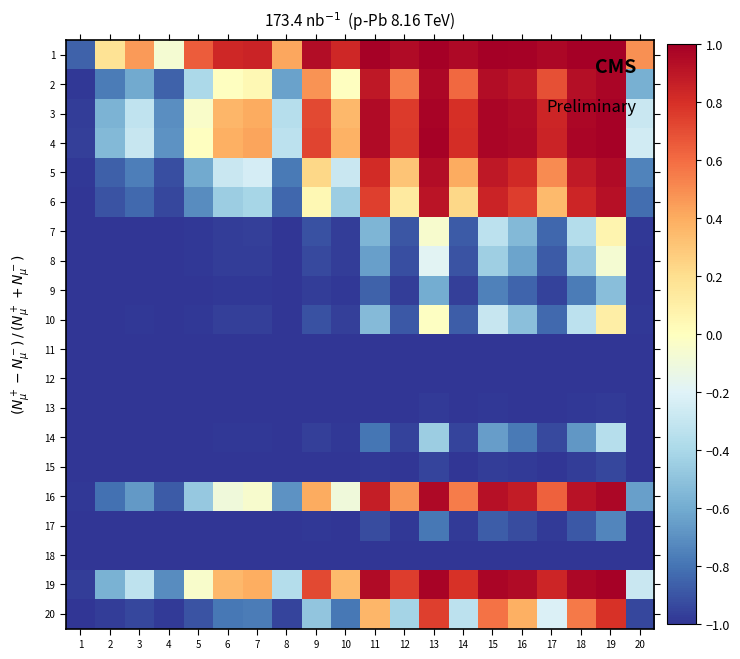

What is the total value across all series at 3?

-15.3